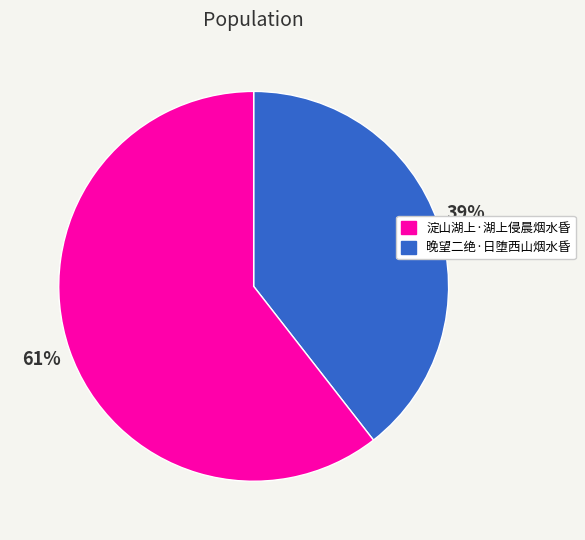

To the nearest percent, what is the average slice percentage?

50%